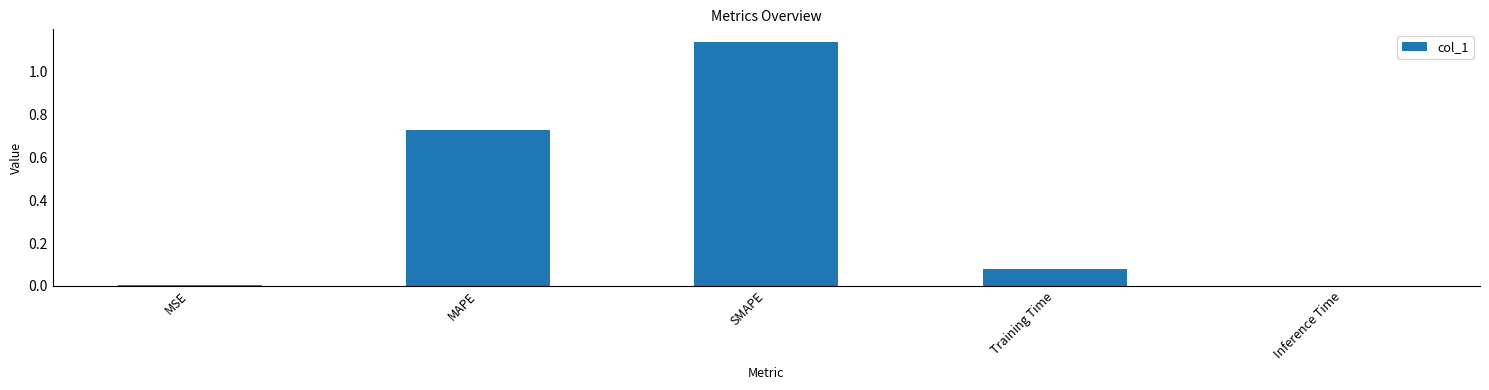

Which has a higher value, MAPE or Training Time?

MAPE